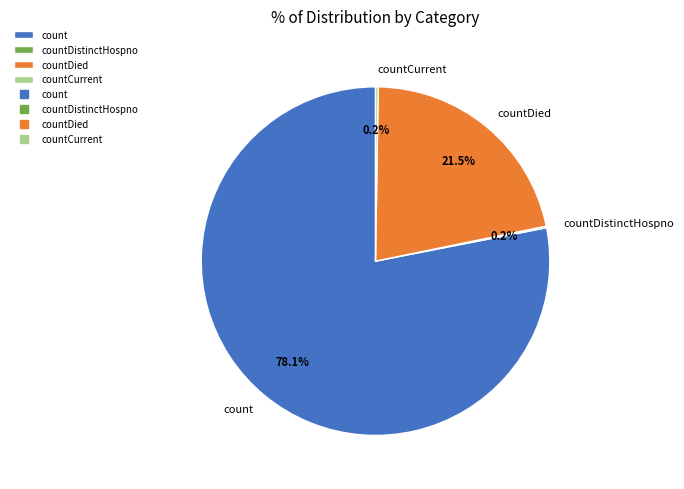

What portion of the pie excludes countDied?

78.5%